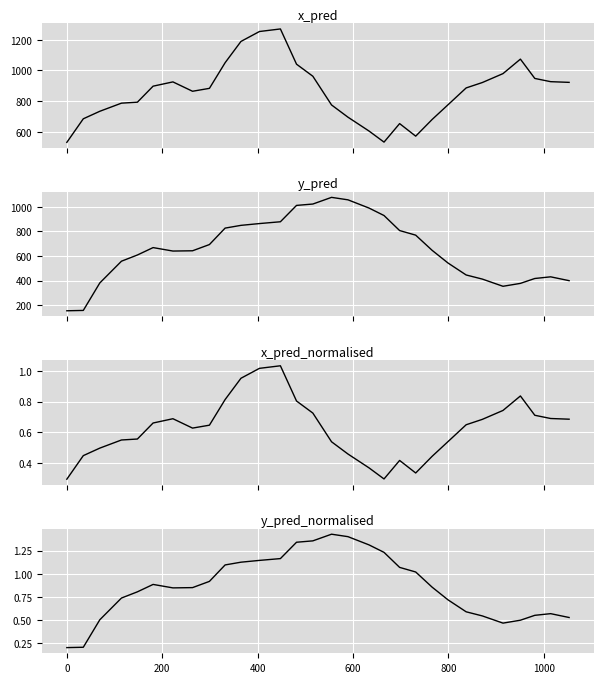

How many lines are shown in the chart?

4